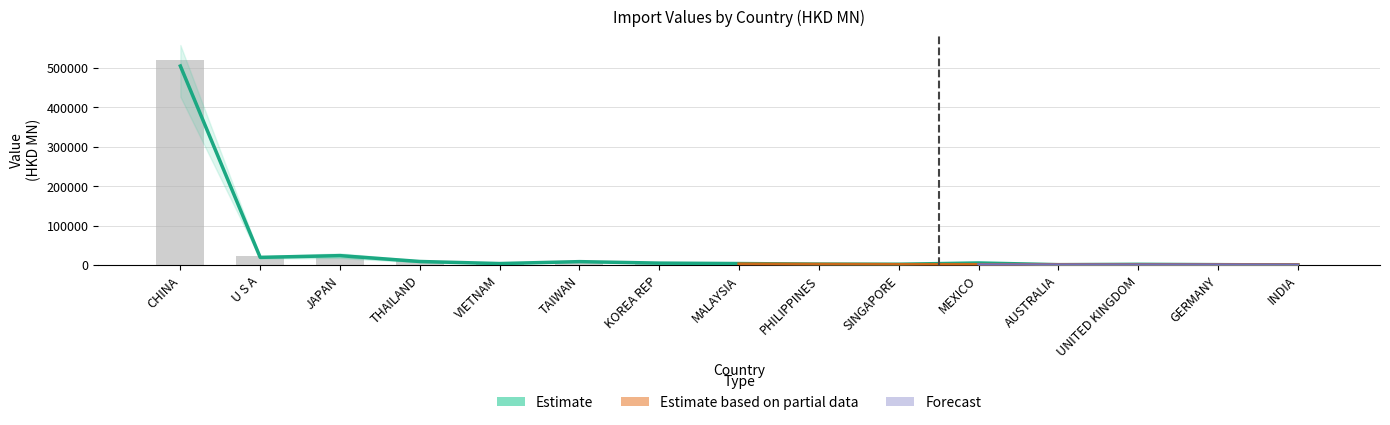

At which category does the chart reach its minimum across all series?

INDIA